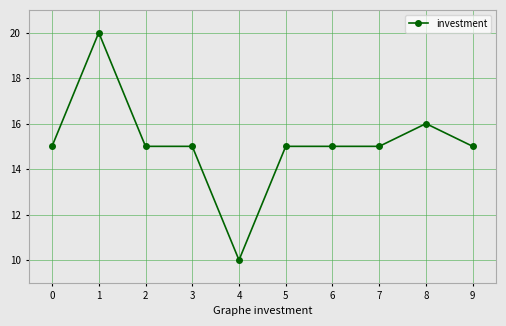

Reading left to right, what are all the values shown in this chart?

0=15	1=20	2=15	3=15	4=10	5=15	6=15	7=15	8=16	9=15